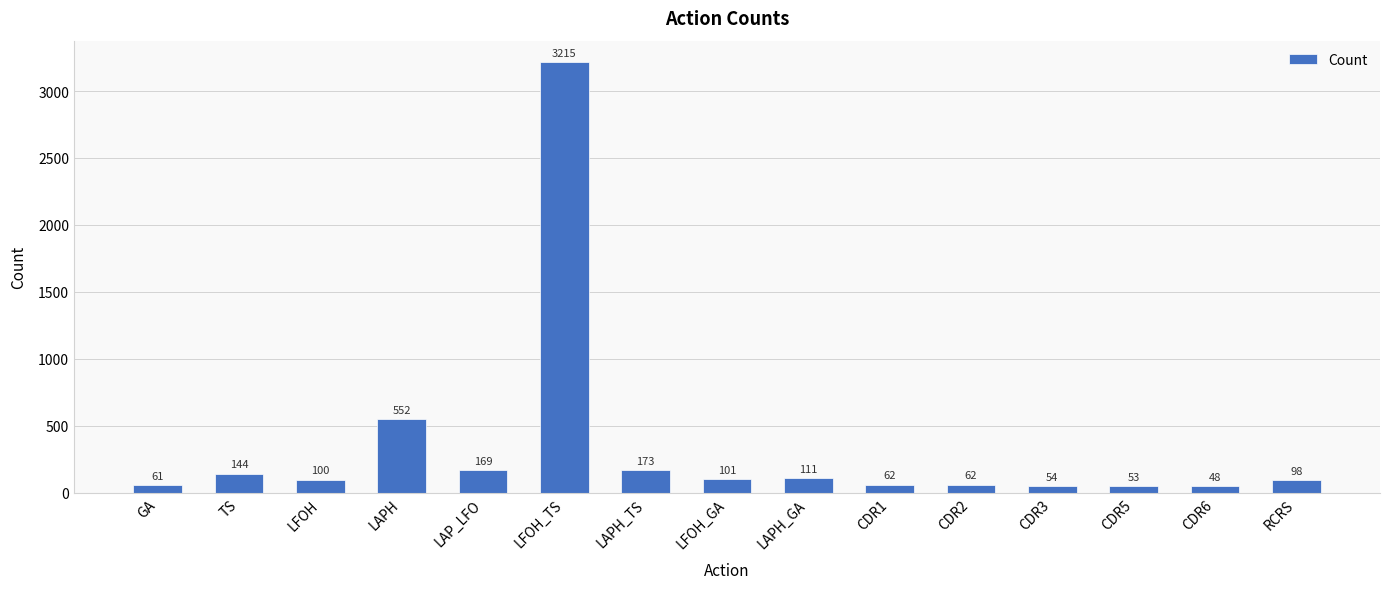

What is the difference between the values at LFOH_TS and TS?

3071